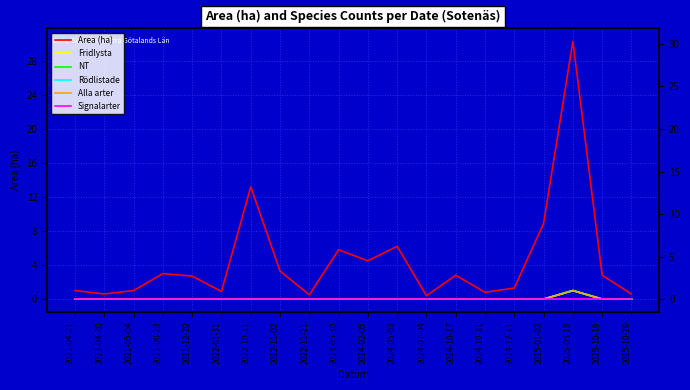

Which label corresponds to the largest value in the chart?

2025-05-18